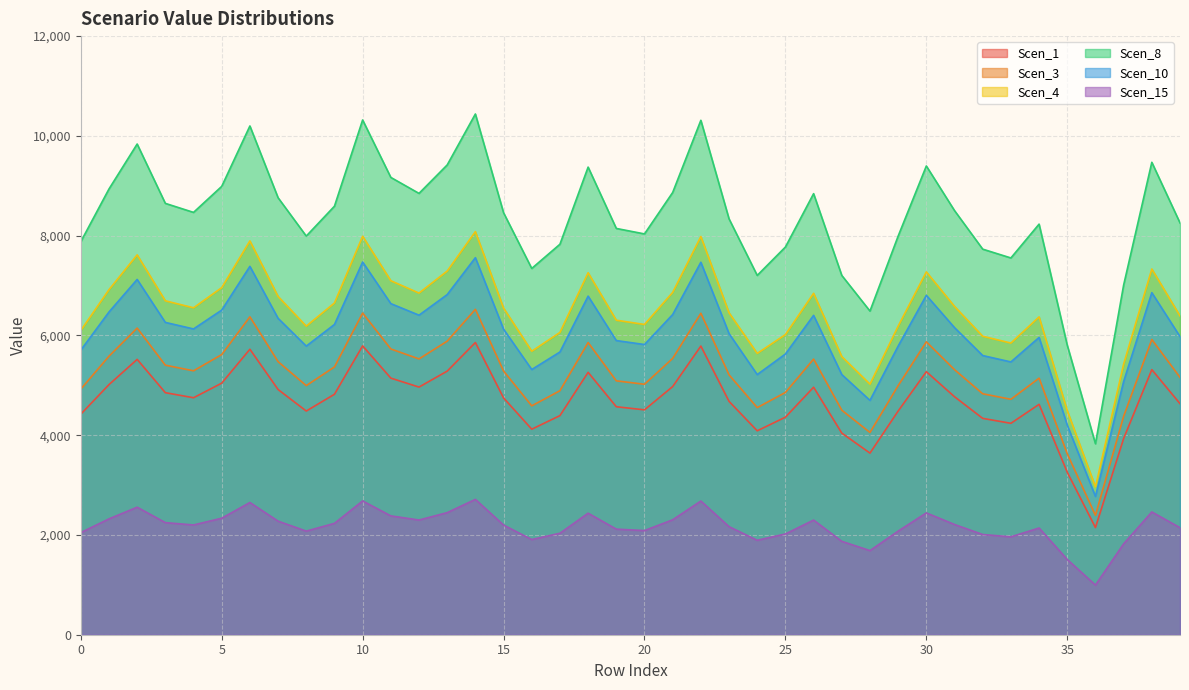

At 32, list the series in order from largest to smallest.

Scen_8, Scen_4, Scen_10, Scen_3, Scen_1, Scen_15